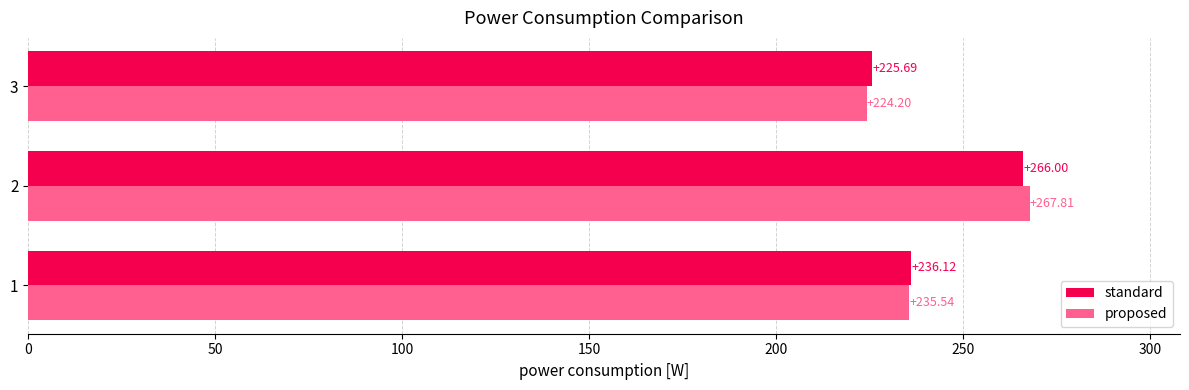

Which series has the largest total across all categories?

standard